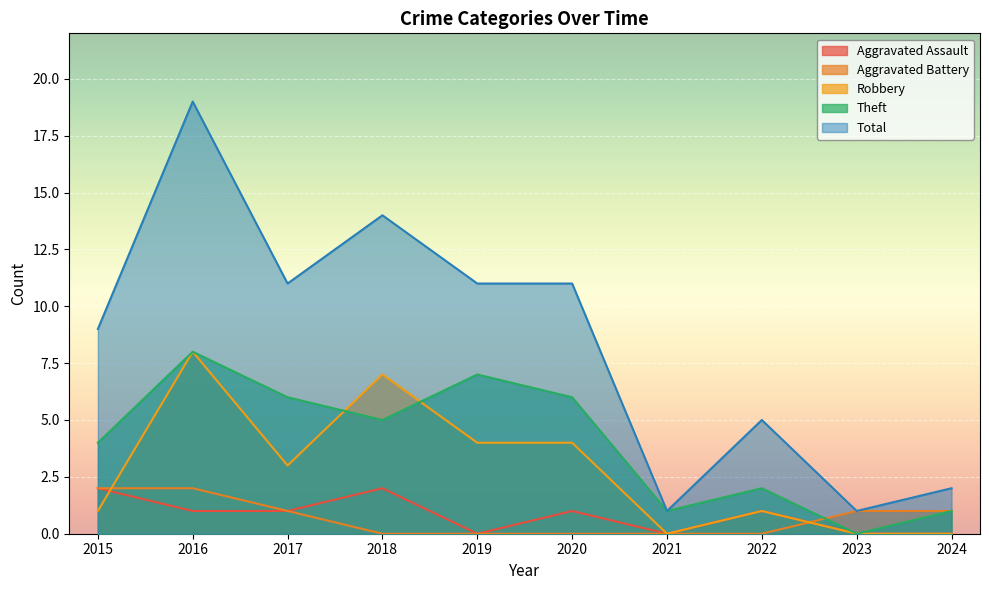

Which series has the largest range (max minus min)?

Total